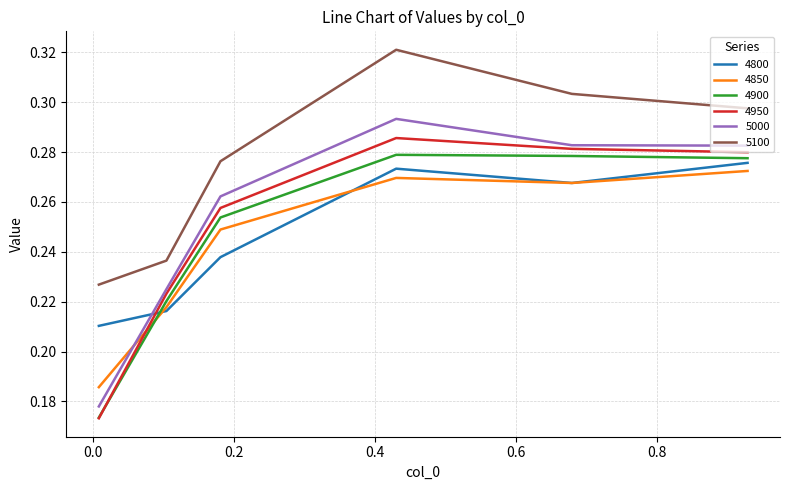

After their last crossing, which series has the higher values: 4900 or 4850?

4900